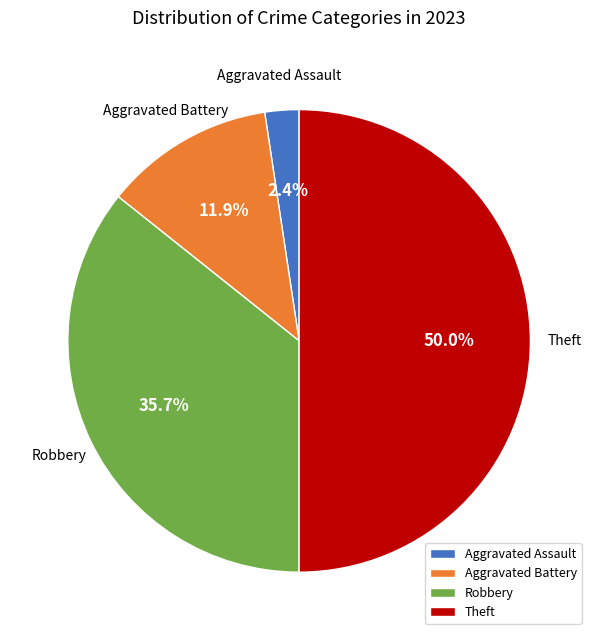

Which category has the smallest portion of the pie?

Aggravated Assault